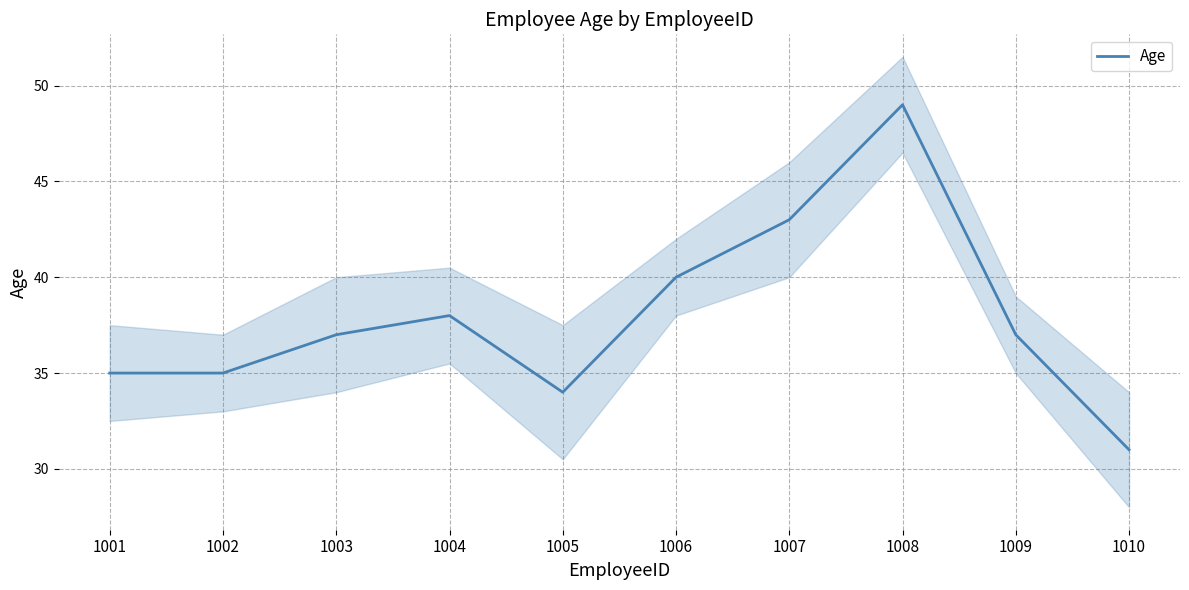

Between 1006 and 1008, which is larger?

1008